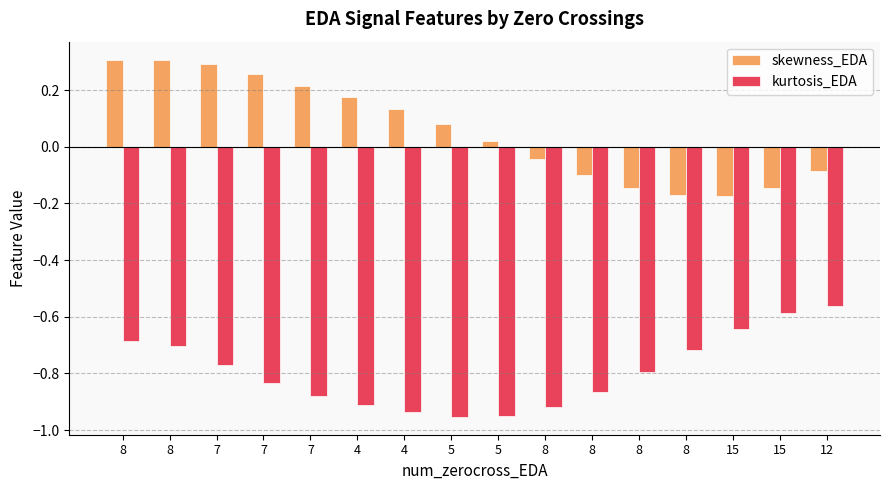

At how many categories does at least one series exceed 0?

9